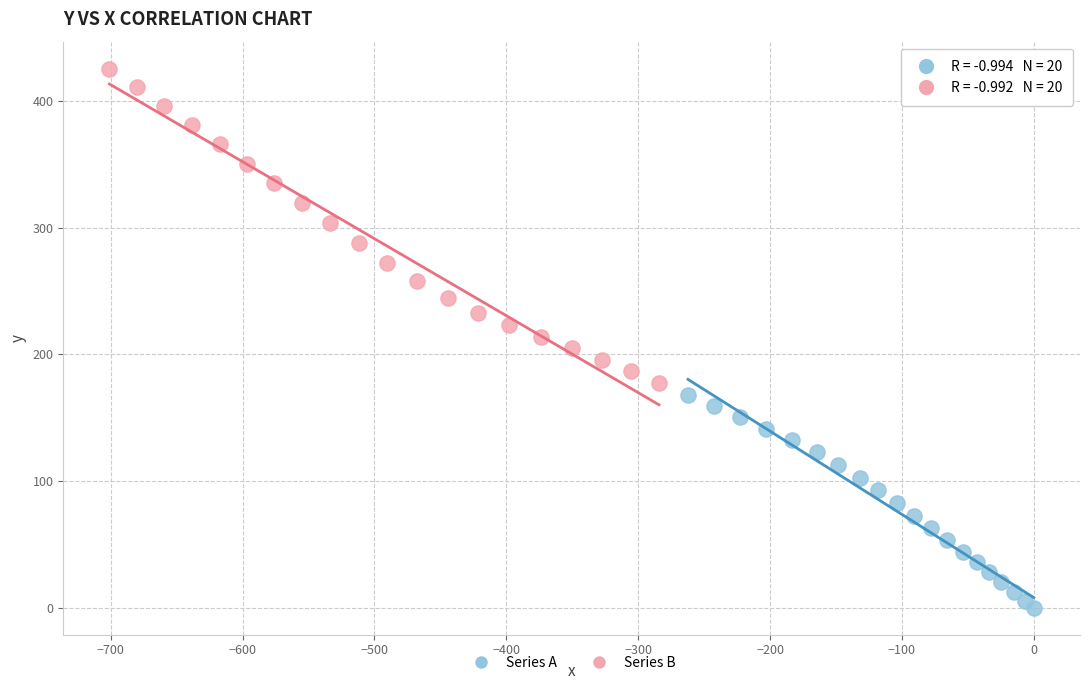

Which series reaches the maximum Y coordinate?

Series B